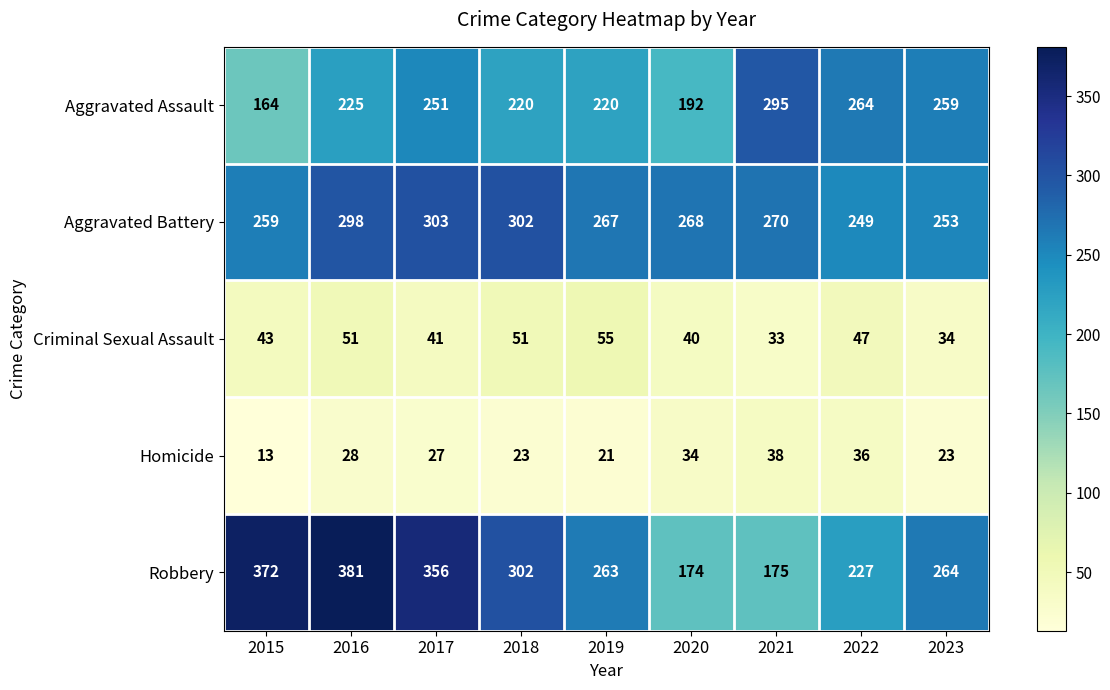

Where does the Homicide series first go above 27?

2016